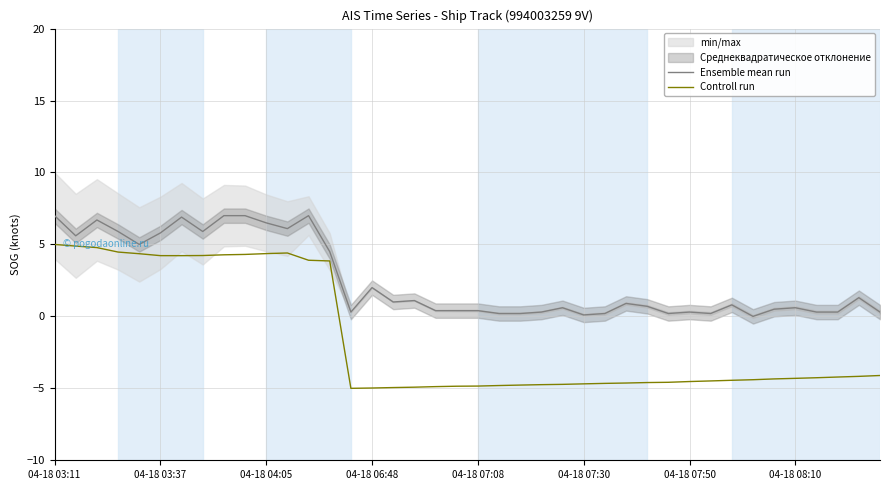

List the series in order of their peak value, lowest first.

Controll run, Ensemble mean run